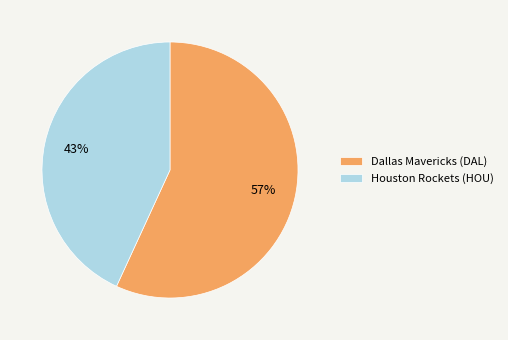

Is it true that Houston Rockets (HOU) is 43% of the pie?

True